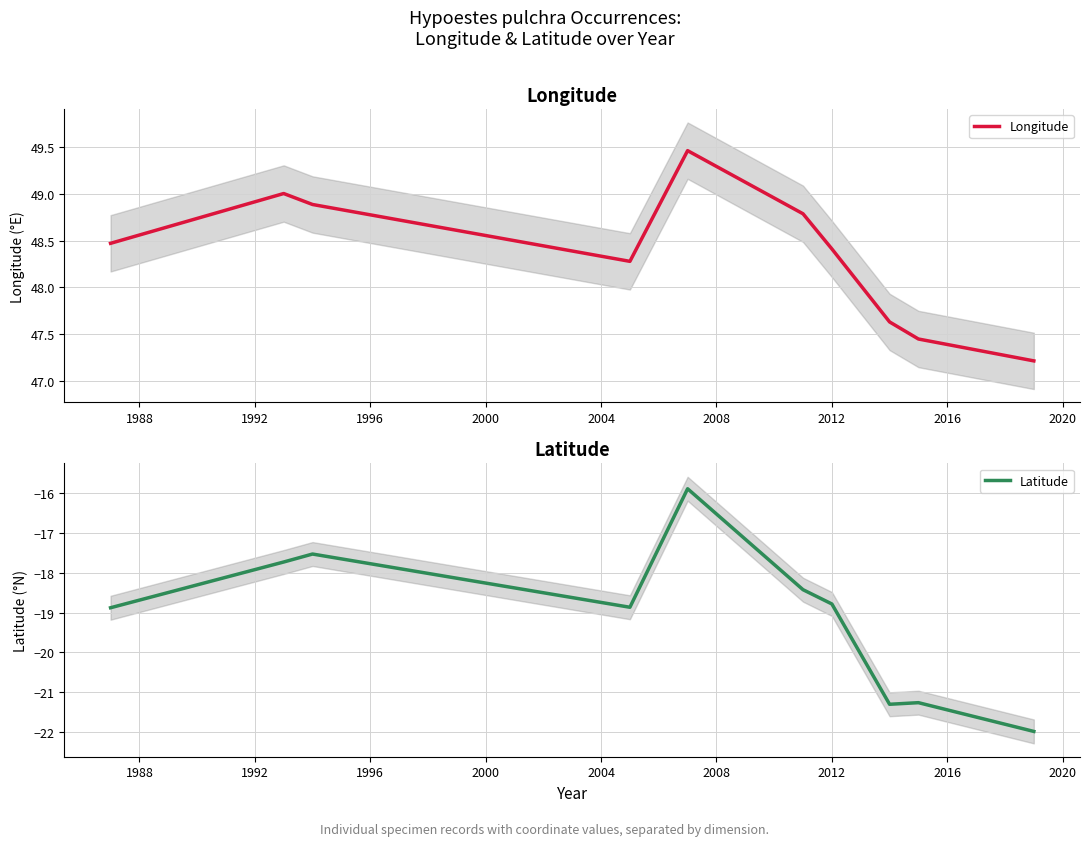

What is the minimum value shown in the chart?

-22.0